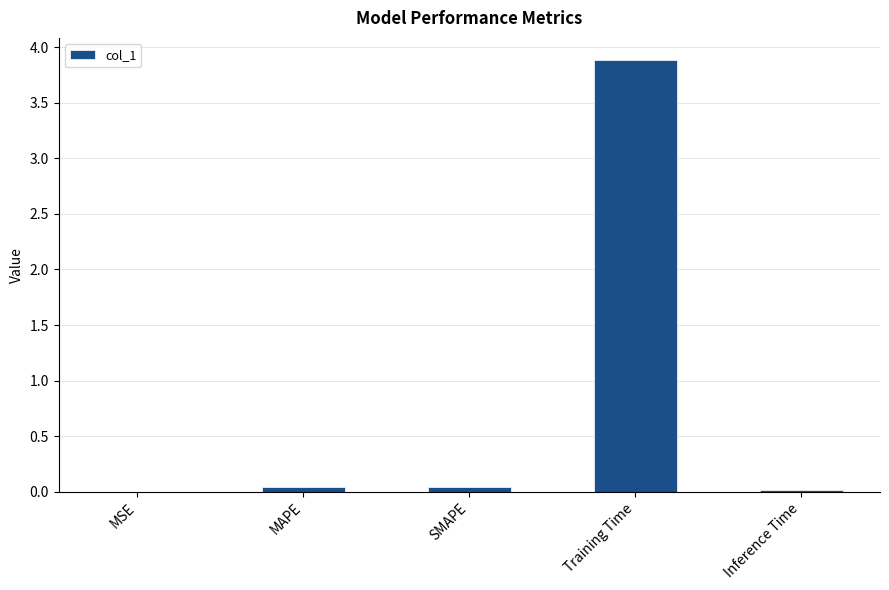

Which category has the highest value across all series?

Training Time